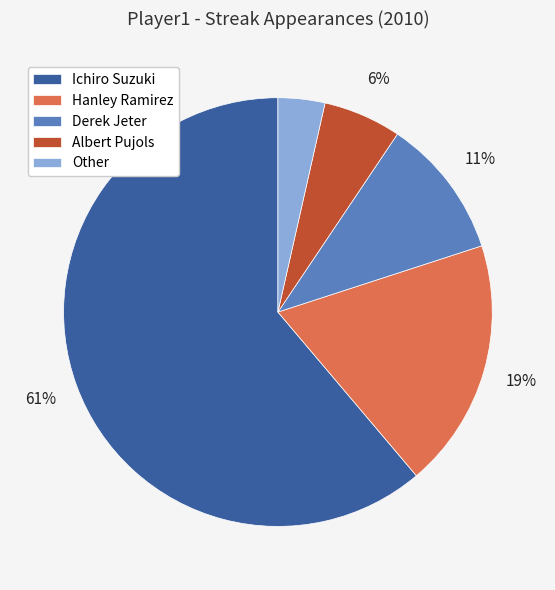

How many segments does this pie chart have?

5